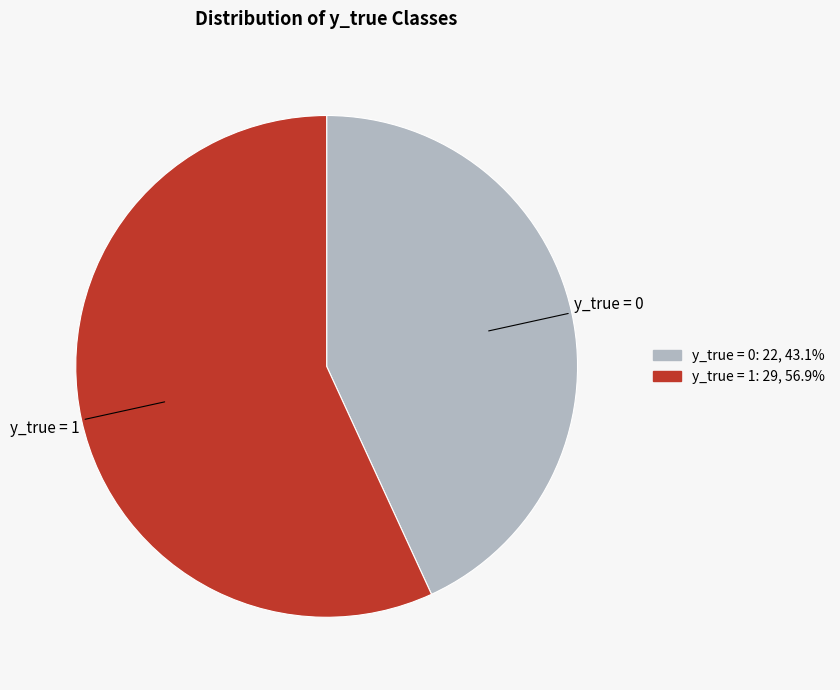

Is there a majority slice in this chart?

Yes